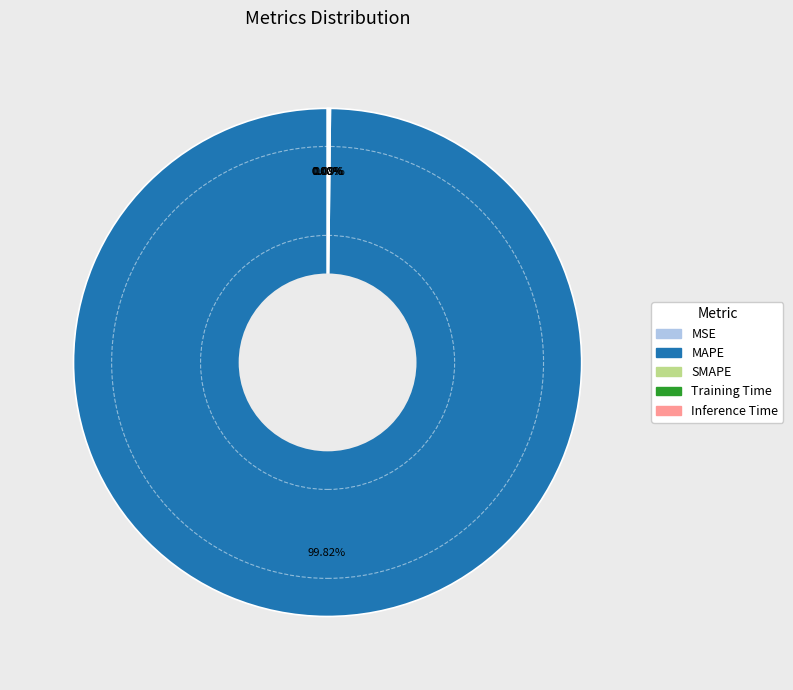

What is the total percentage of MAPE and Training Time?

99.9%